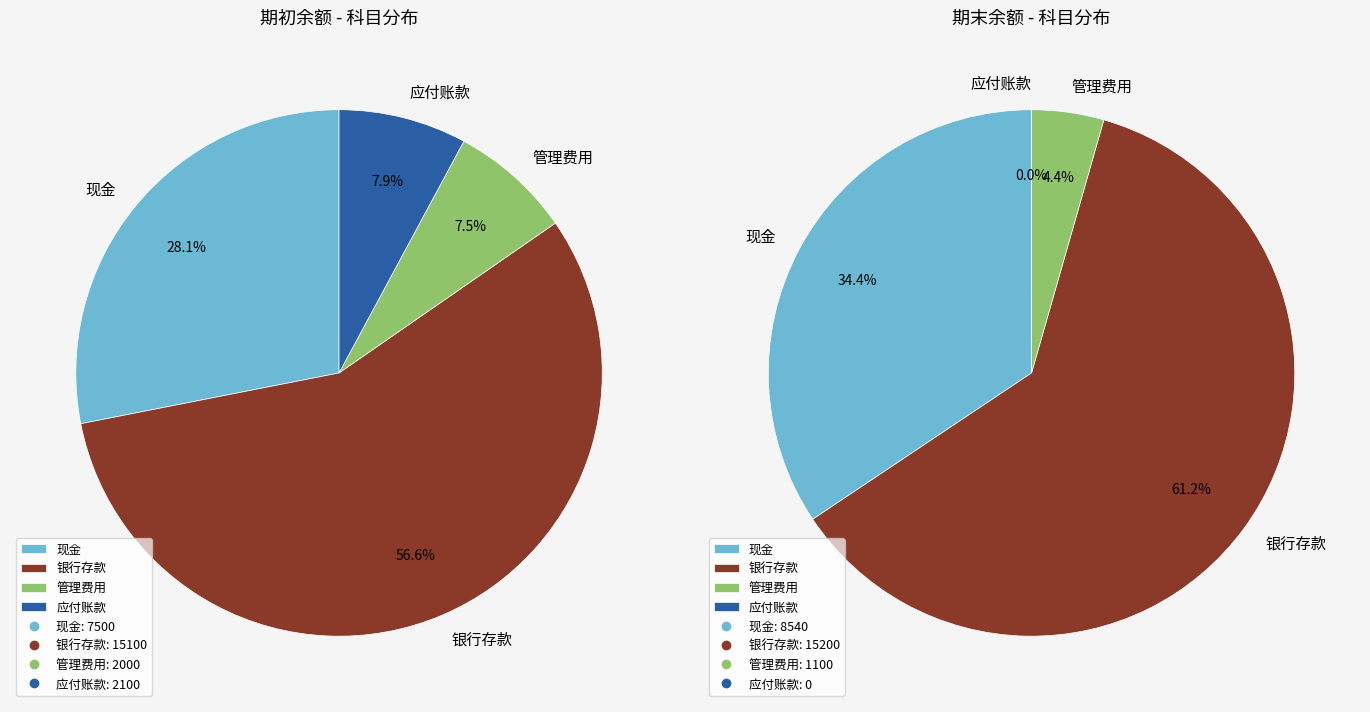

Which slice is the smallest?

应付账款